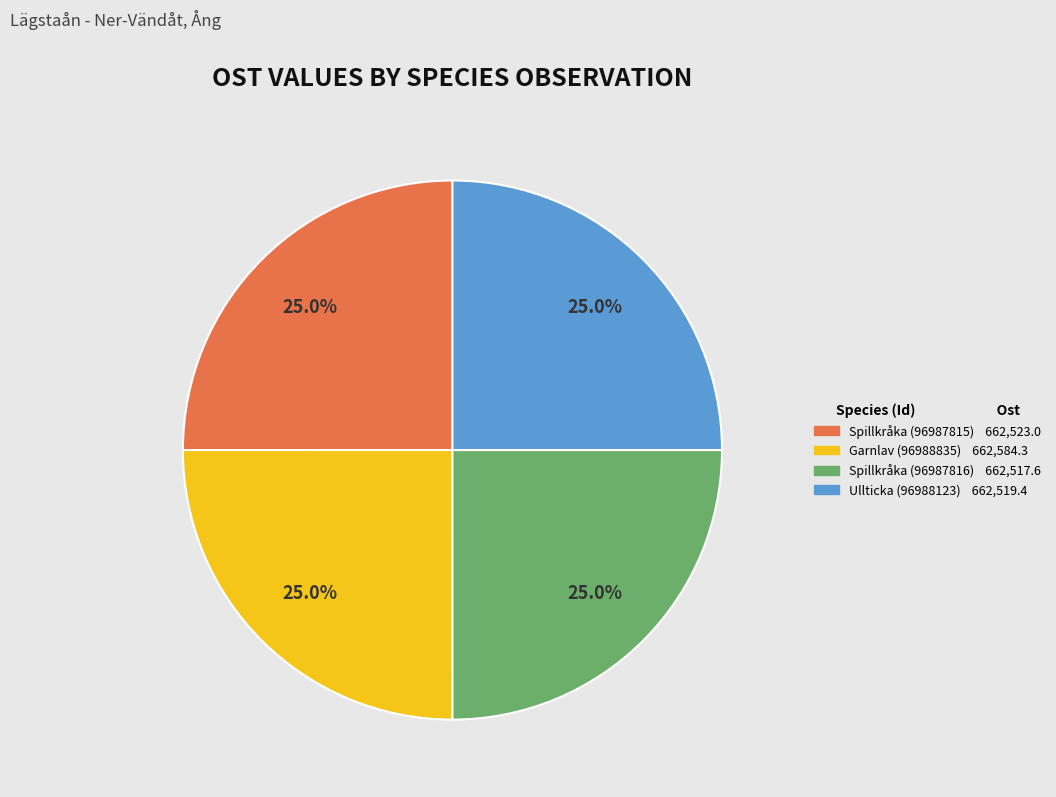

What is the total percentage of Ullticka (96988123) and Spillkråka (96987816)?

50.0%